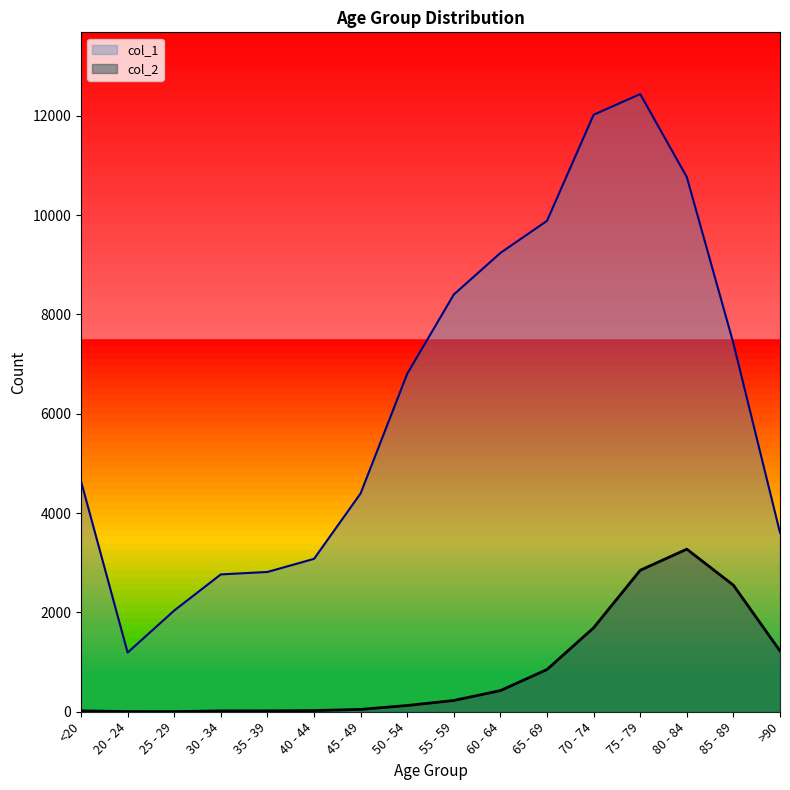

Between 75 - 79 and 40 - 44, which is larger?

75 - 79